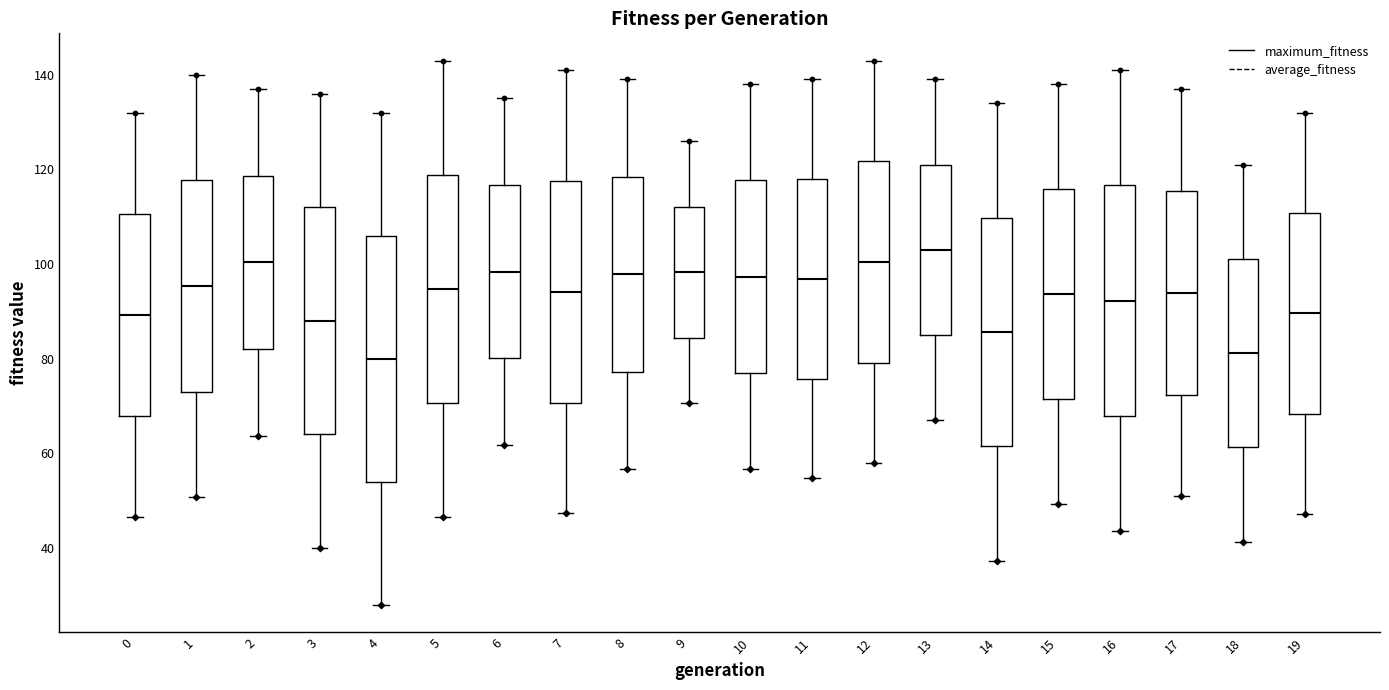

Where is the upper edge of the box at x = 13 on the y-axis? The values are not printed on the chart, so give them approximately, as read against the axis.

122